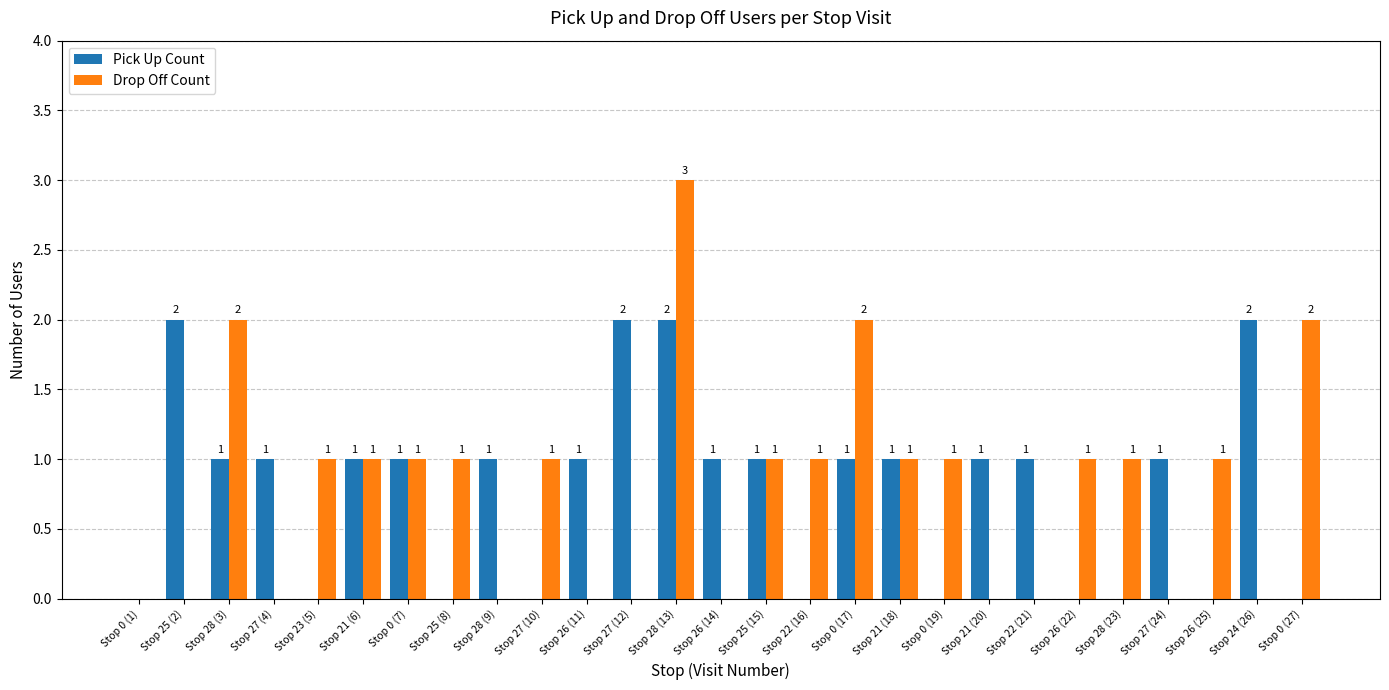

What is the total value across all series at Stop 25 (8)?

1